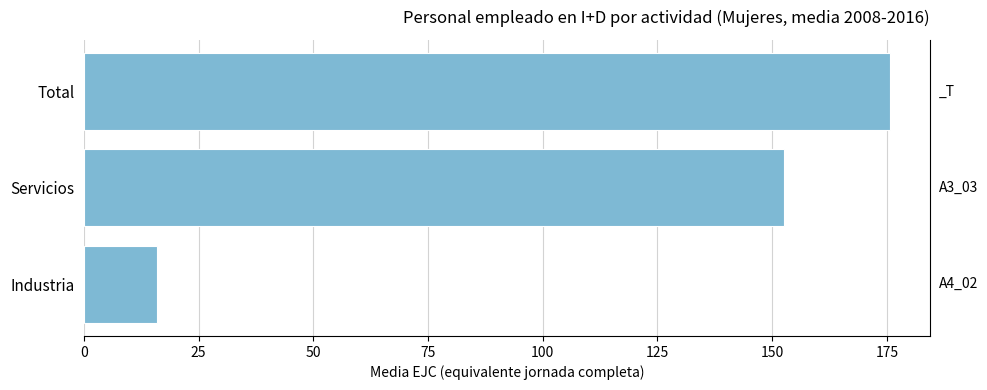

Rank the categories by value from highest to lowest.

Total, Servicios, Industria